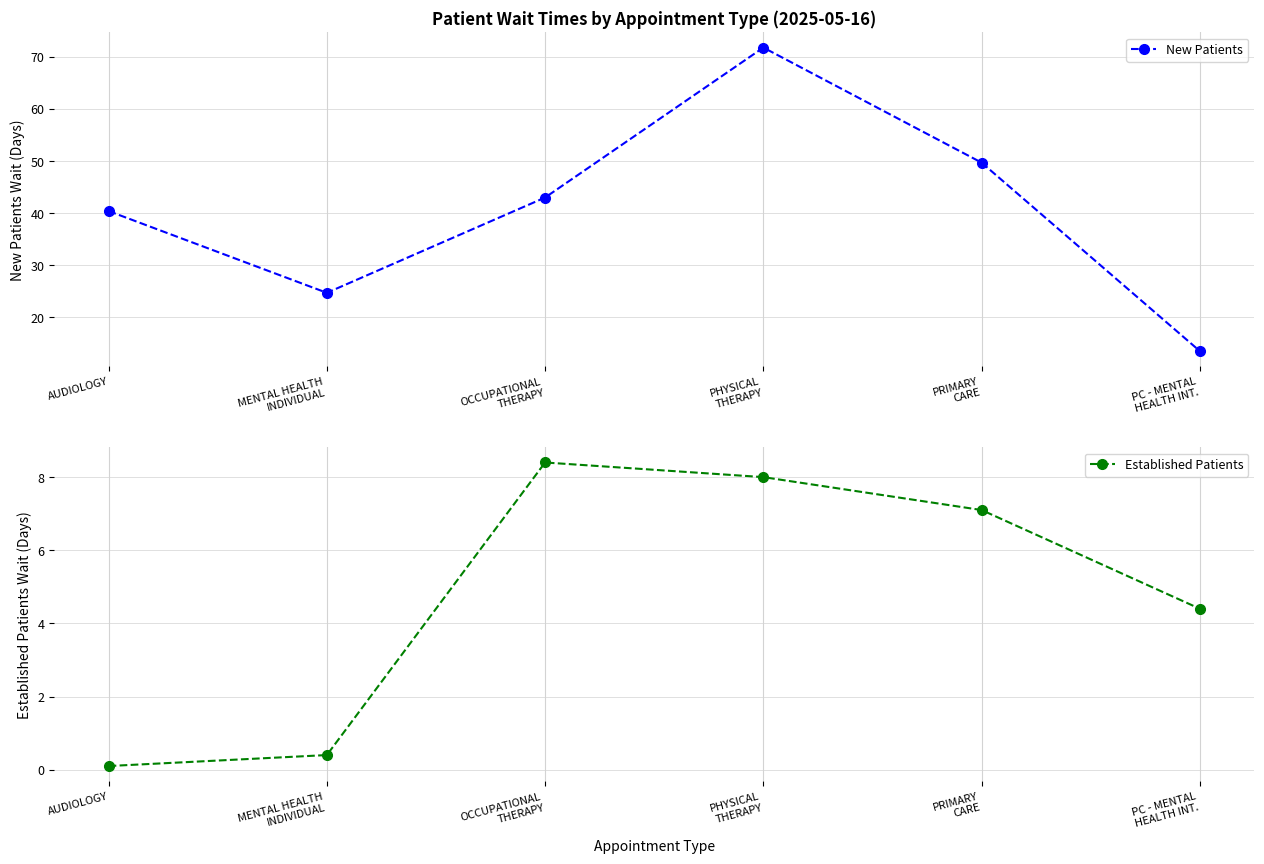

Reading left to right, extract all data points from this chart.

New Patients: AUDIOLOGY=40.4	MENTAL HEALTH
INDIVIDUAL=24.7	OCCUPATIONAL
THERAPY=43.0	PHYSICAL
THERAPY=71.8	PRIMARY
CARE=49.7	PC - MENTAL
HEALTH INT.=13.5
Established Patients: AUDIOLOGY=0.1	MENTAL HEALTH
INDIVIDUAL=0.4	OCCUPATIONAL
THERAPY=8.4	PHYSICAL
THERAPY=8.0	PRIMARY
CARE=7.1	PC - MENTAL
HEALTH INT.=4.4